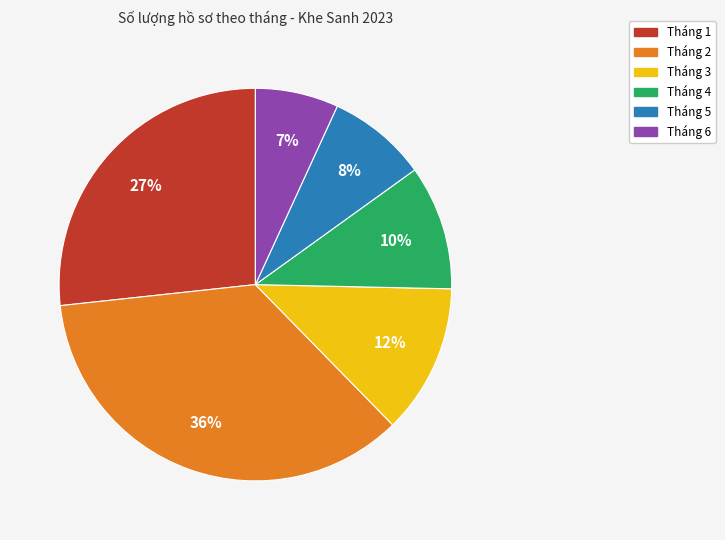

What is the largest slice in the pie chart?

Tháng 2